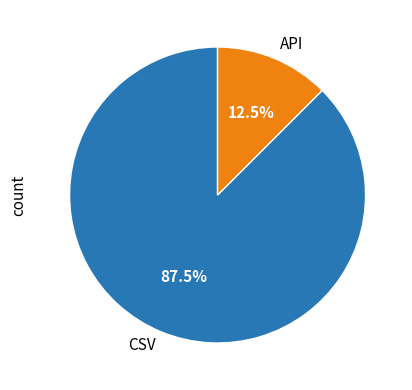

How many segments does this pie chart have?

2